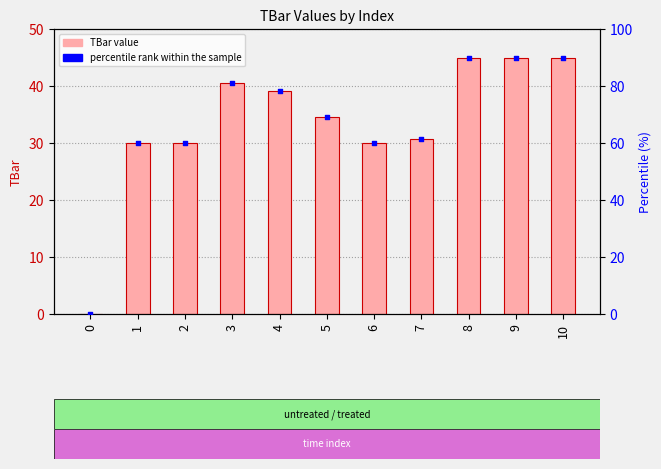

Which series has the widest spread of Y values?

percentile rank within the sample